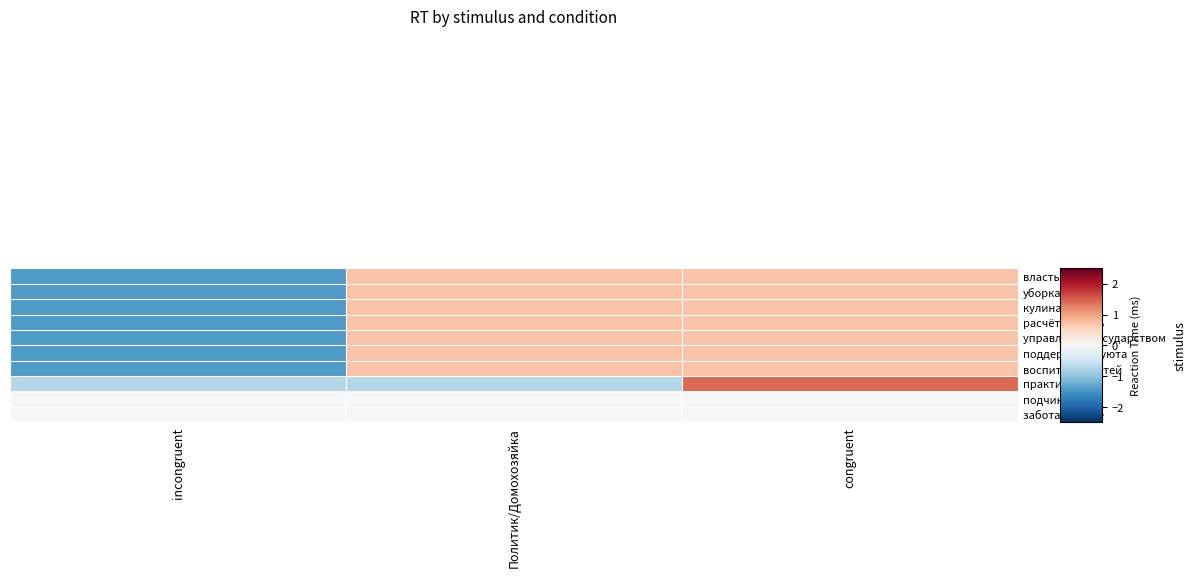

How many series are shown in this chart?

10